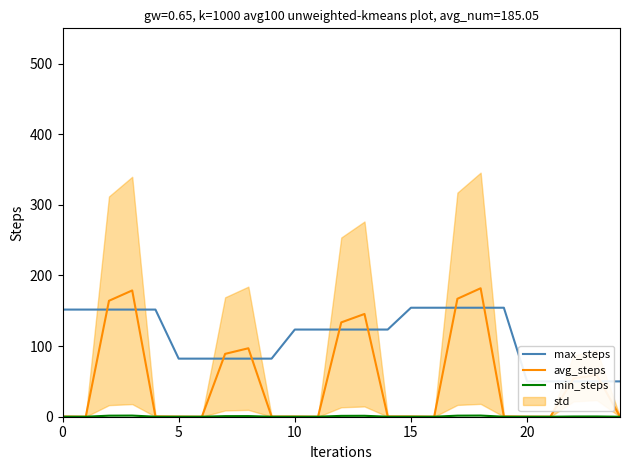

True or false: max_steps and min_steps cross at least once.

False